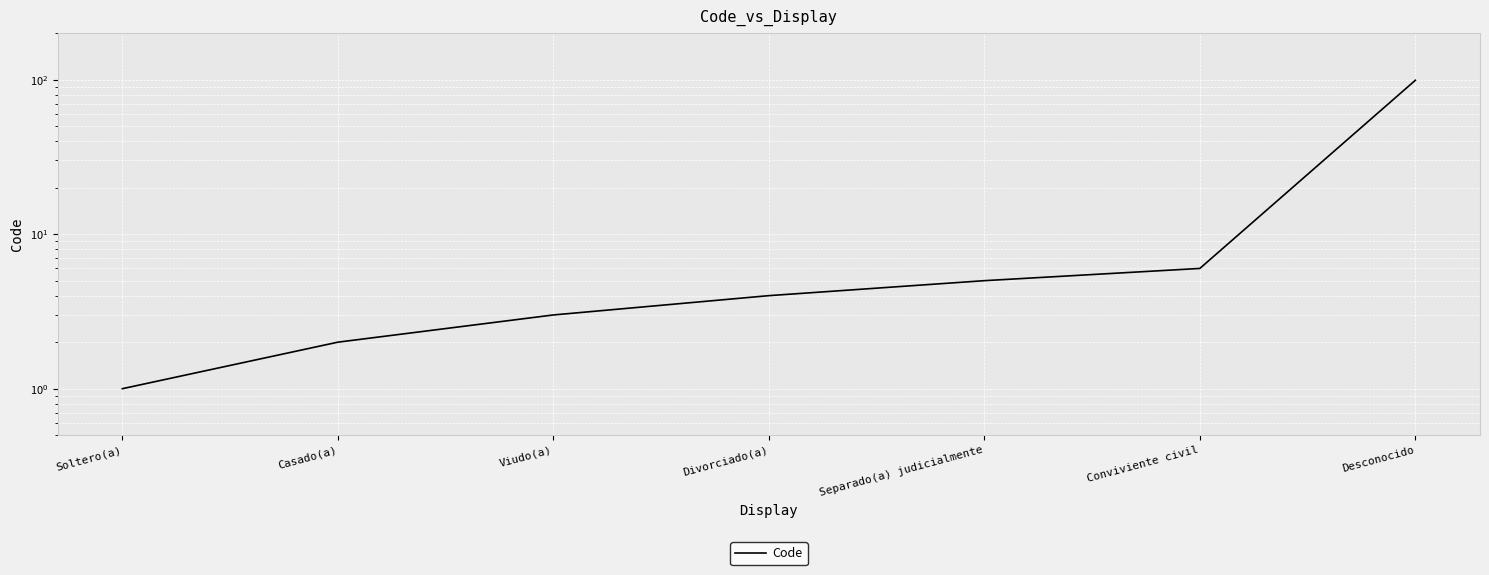

Which label corresponds to the largest value in the chart?

Desconocido